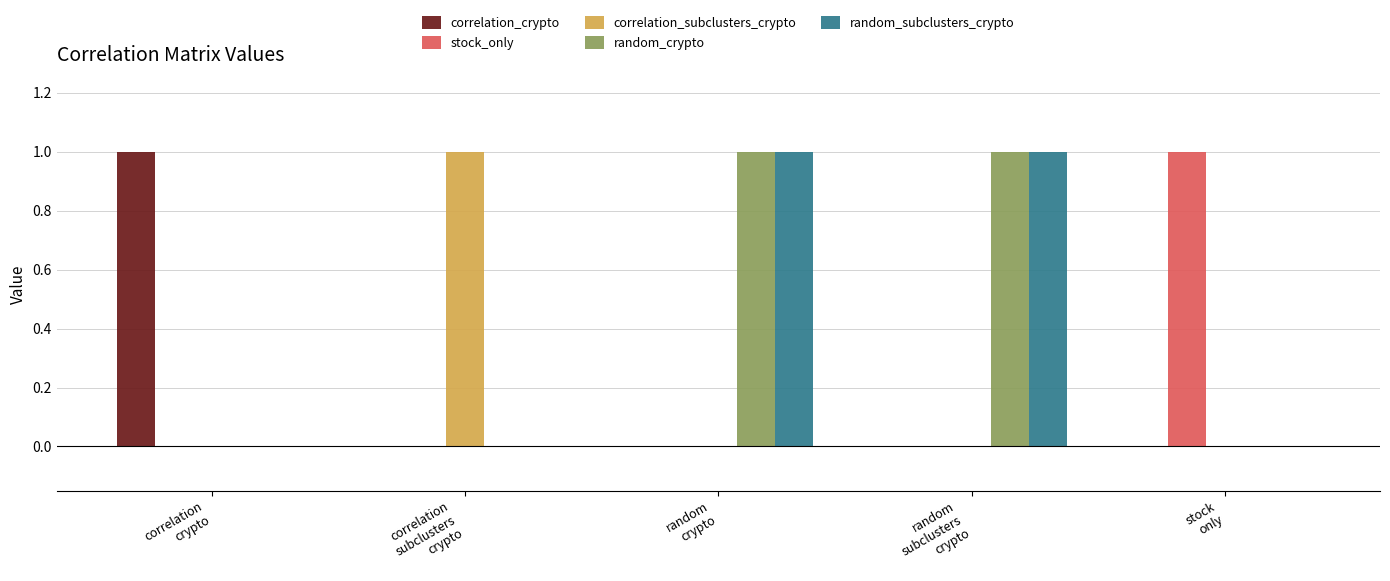

How many groups of bars are there?

5